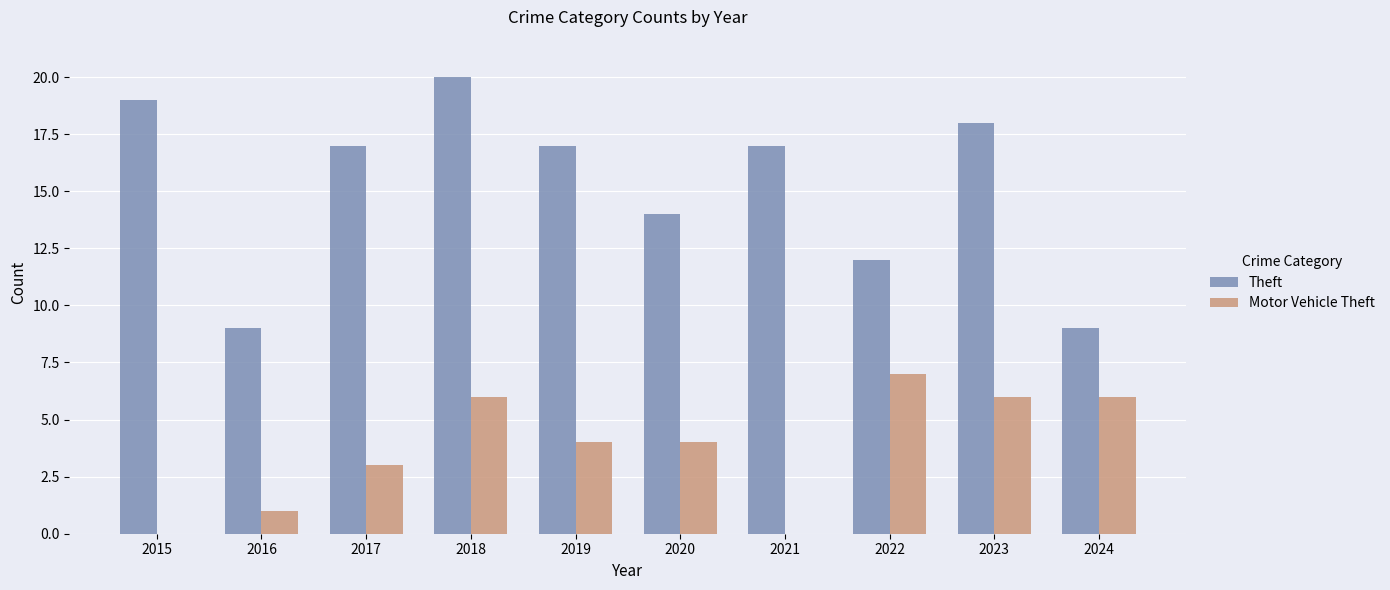

The value of Theft at 2019 is 23. True or false?

False